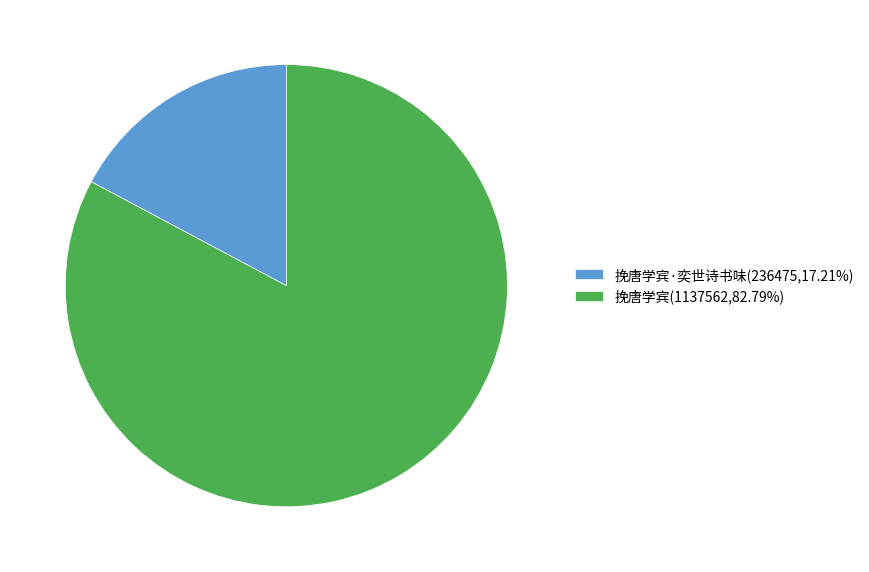

Do 挽唐学宾(1137562,82.79%) and 挽唐学宾·奕世诗书味(236475,17.21%) together represent more than half of the pie?

Yes